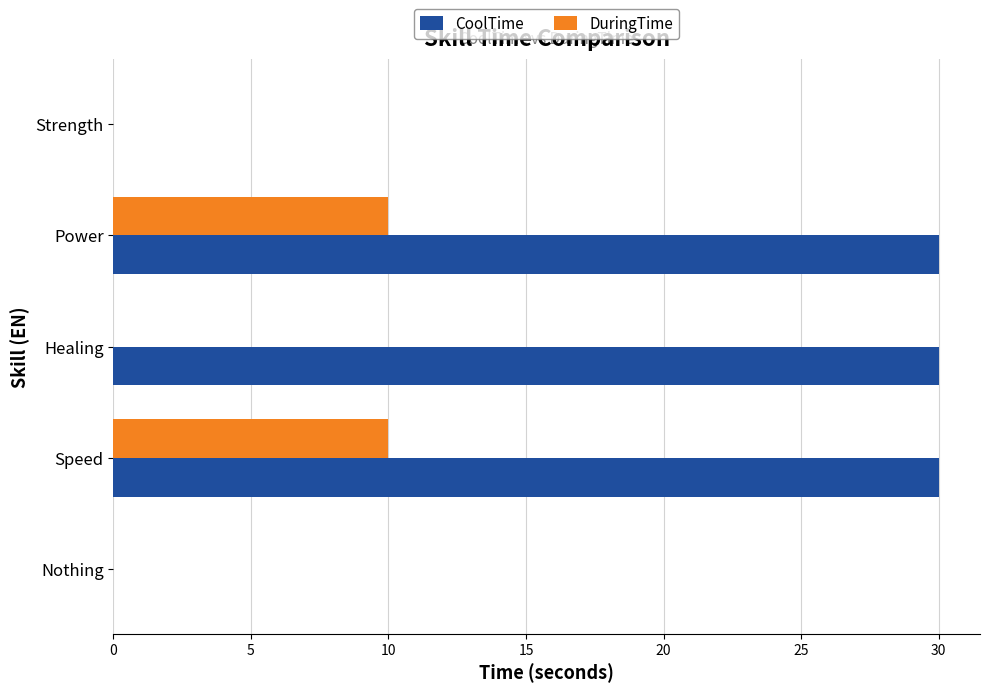

Between Healing and Nothing, which series saw the biggest shift?

CoolTime